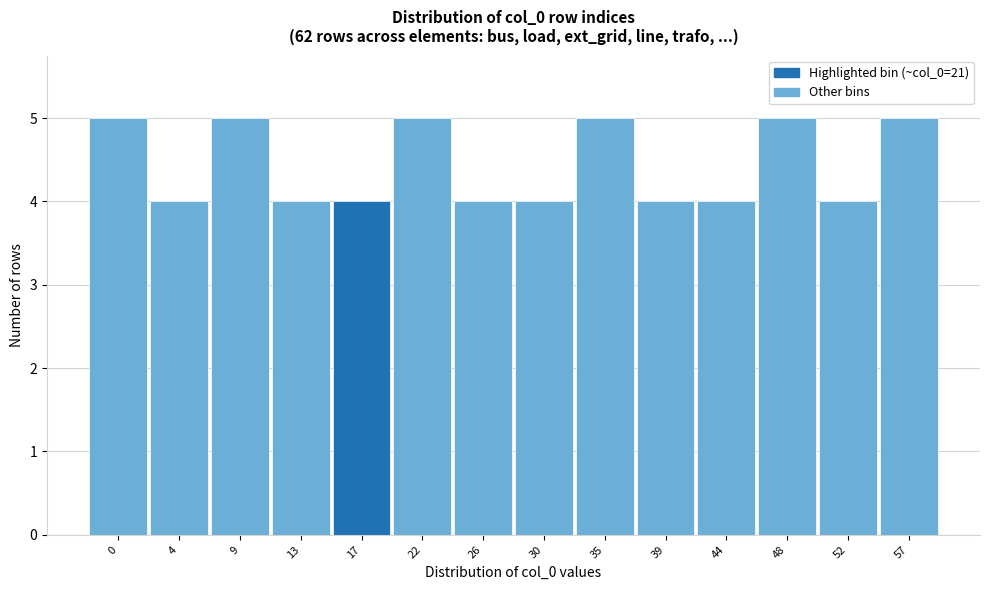

Reading left to right, list all the values displayed in this chart.

5	4	5	4	4	5	4	4	5	4	4	5	4	5